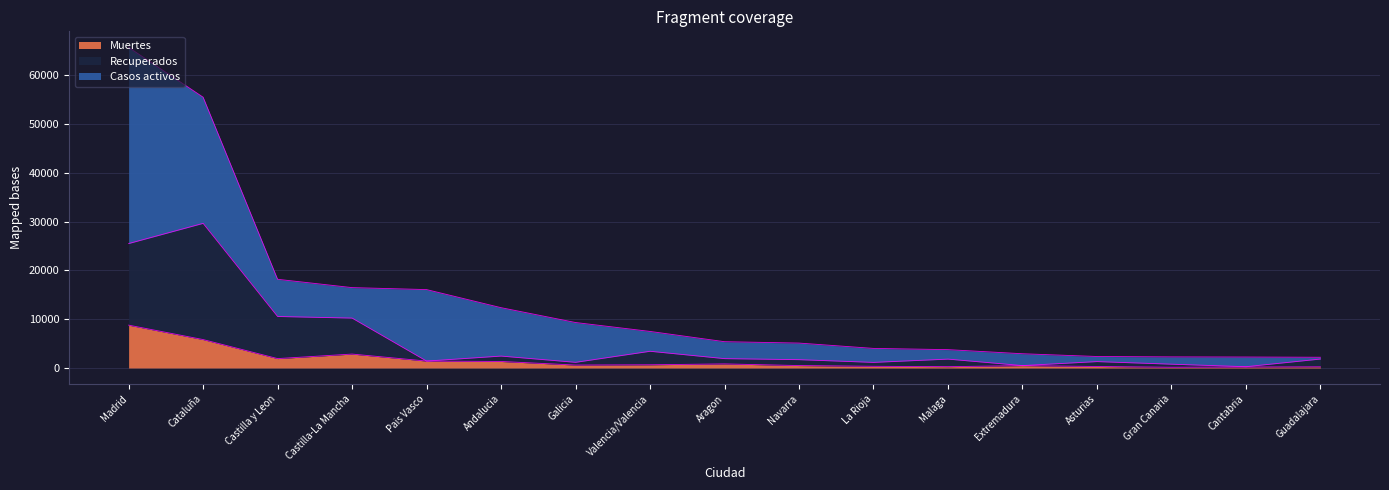

How many lines are shown in the chart?

3